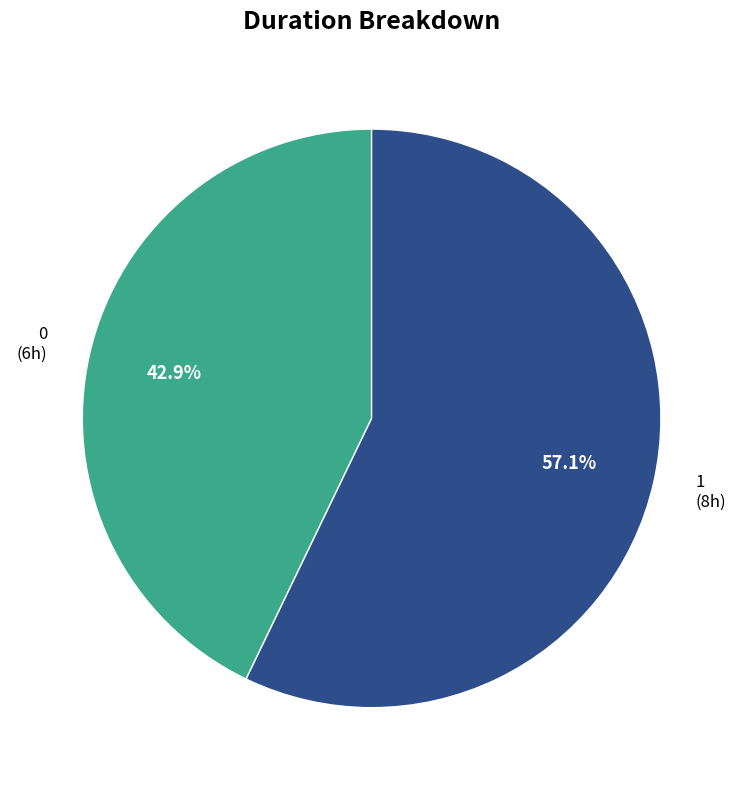

Is there any slice that represents more than half of the pie?

Yes